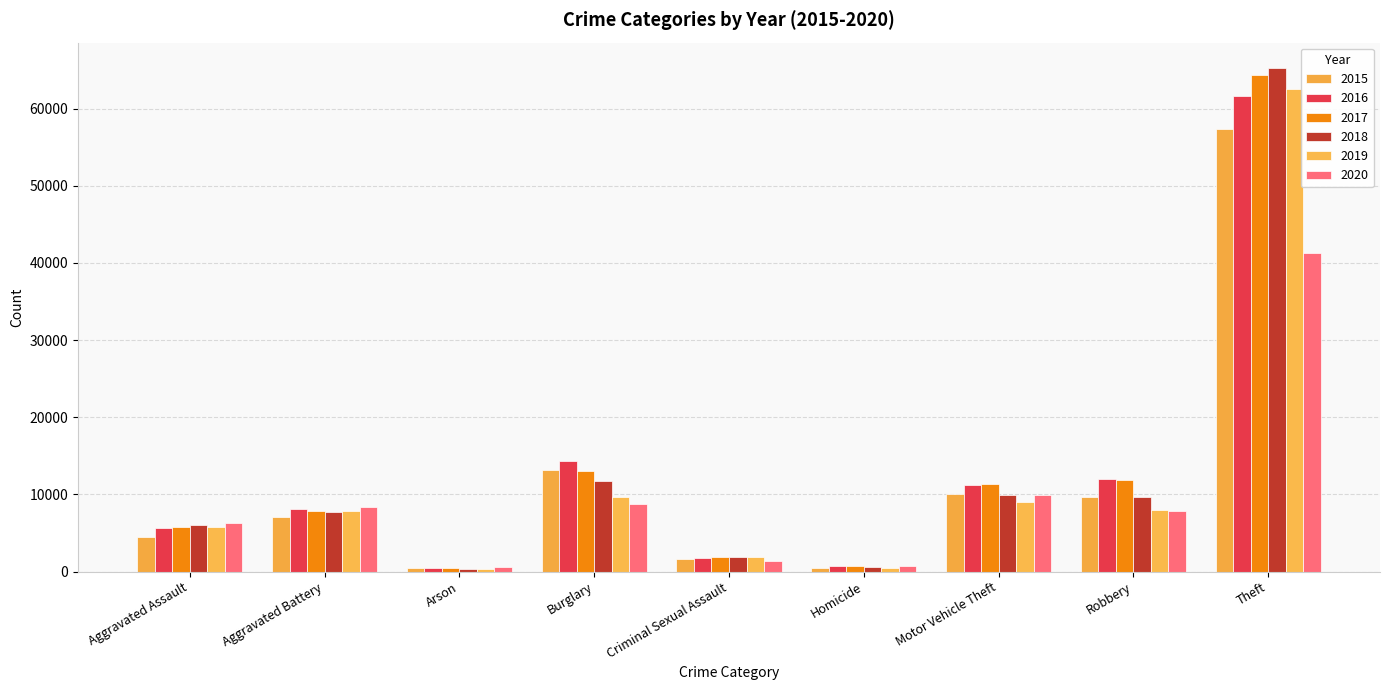

What is the highest value of the 2016 series?

61618